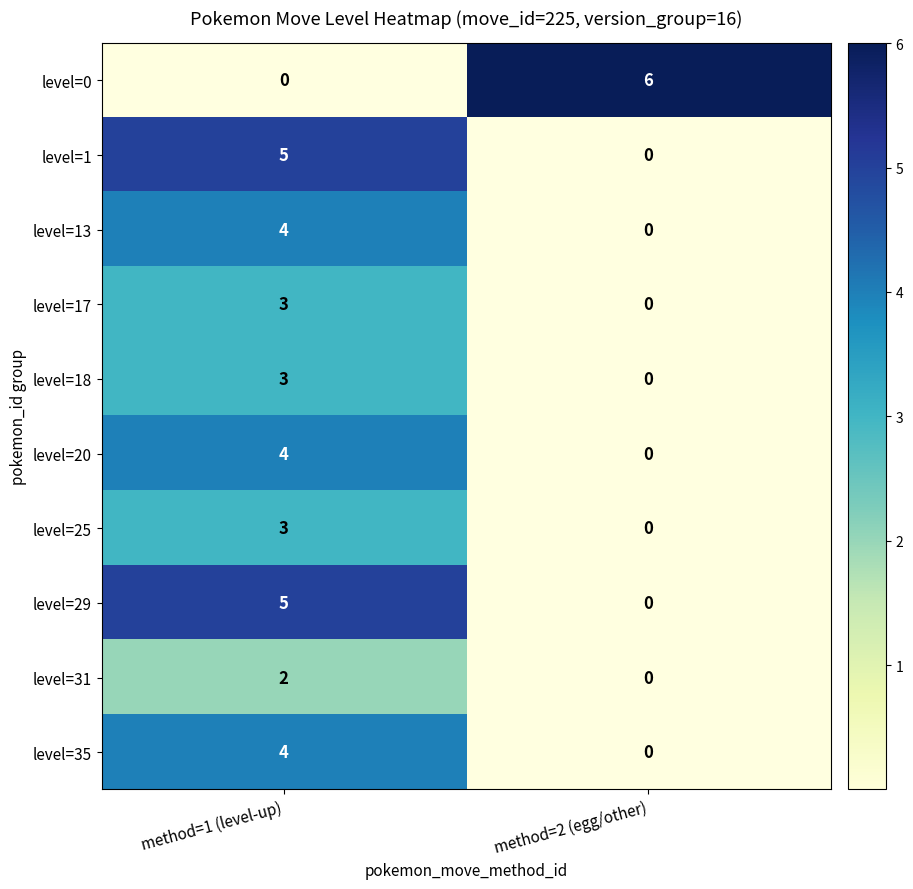

How many series are shown in this chart?

10